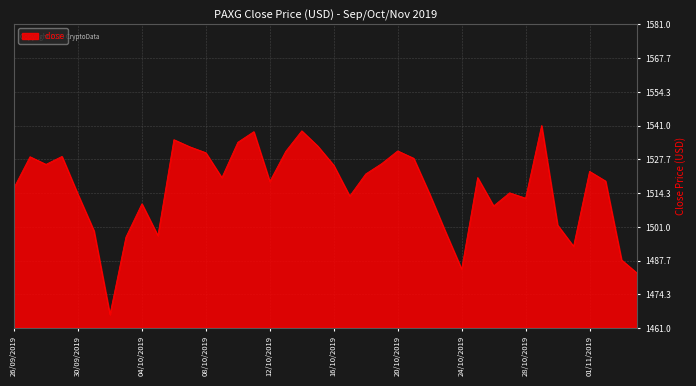

What is the smallest value displayed?

1466.4